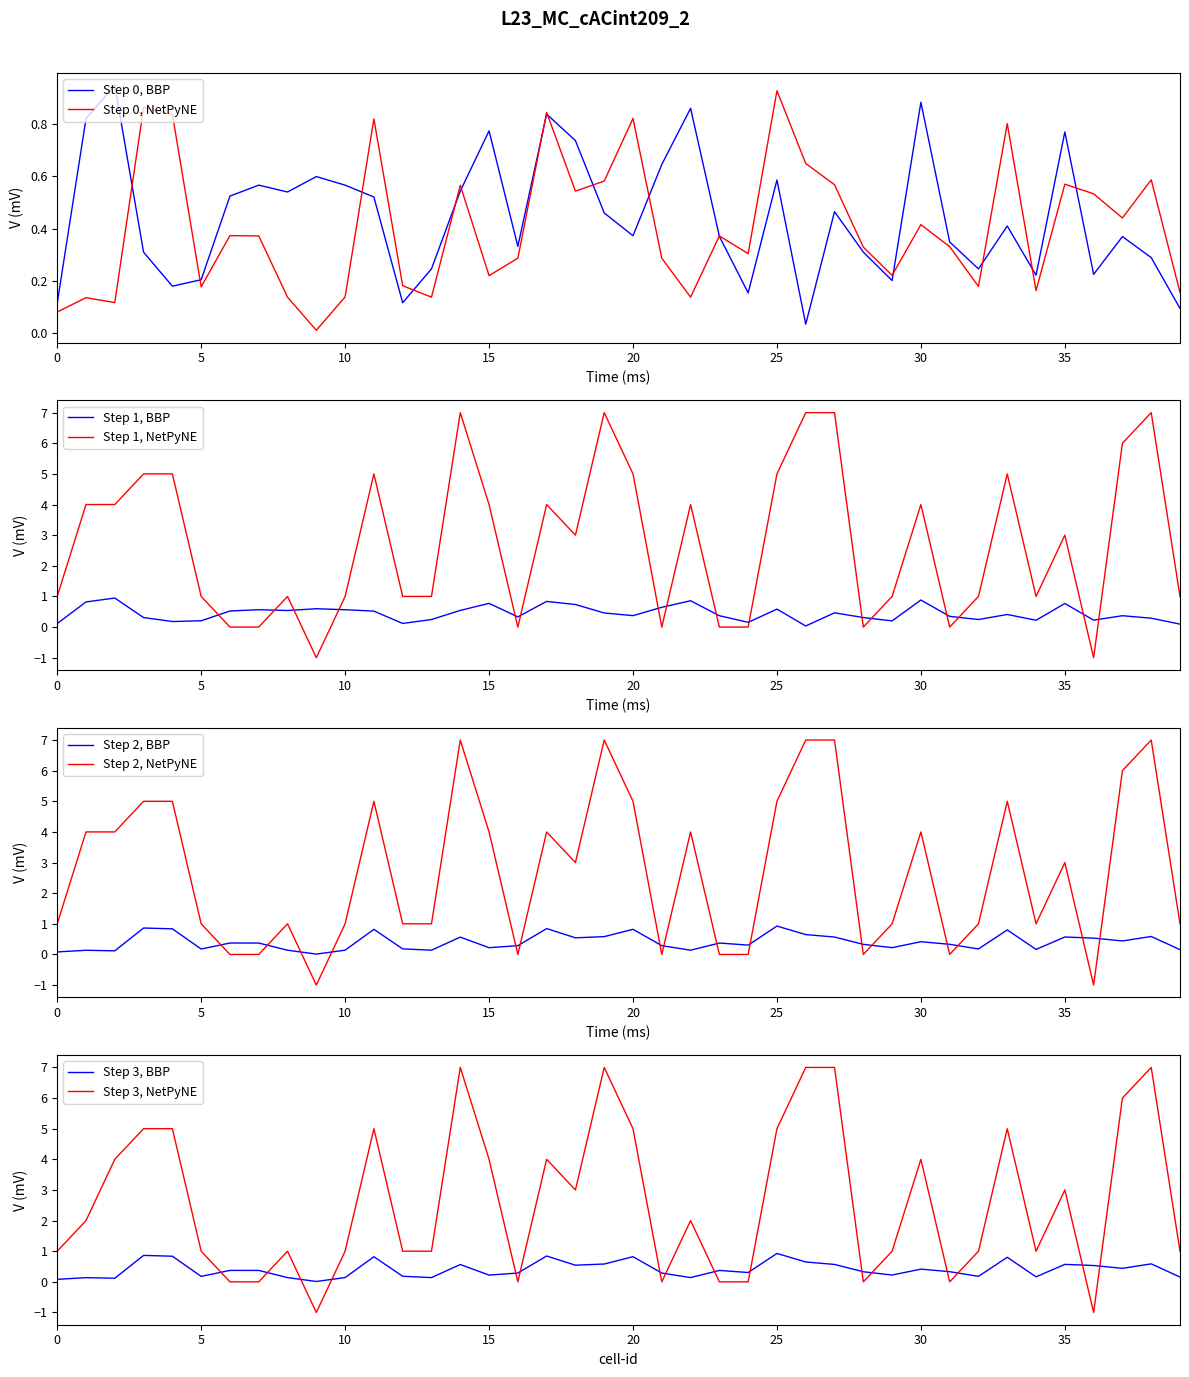

At which category is the sum across all series the highest?

14